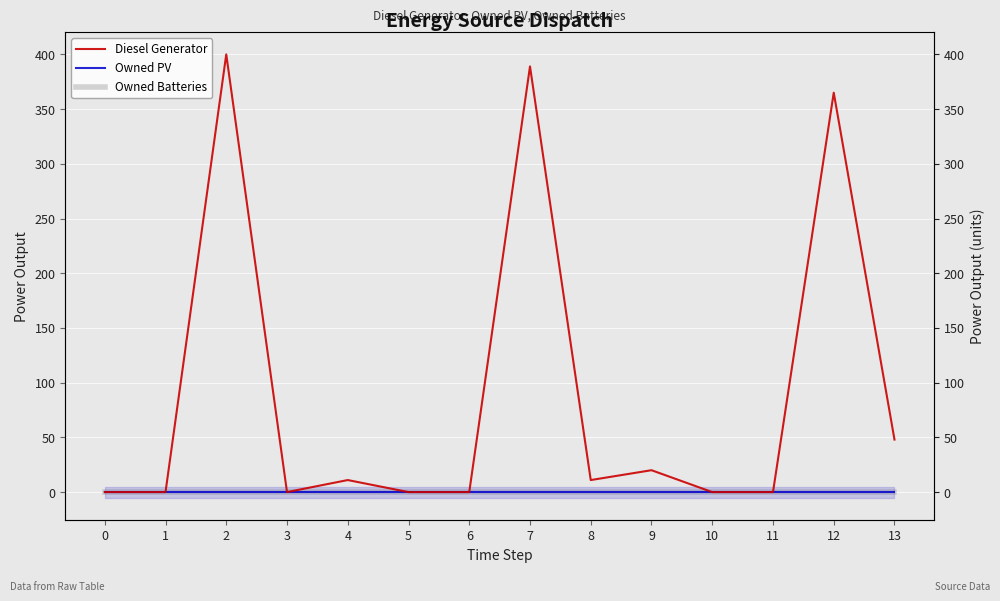

Reading left to right, what are all the values shown in this chart?

Diesel Generator: 0=0	1=0	2=400	3=0	4=11	5=0	6=0	7=389	8=11	9=20	10=0	11=0	12=365	13=48
Owned PV: 0=0	1=0	2=0	3=0	4=0	5=0	6=0	7=0	8=0	9=0	10=0	11=0	12=0	13=0
Owned Batteries: 0=0	1=0	2=0	3=0	4=0	5=0	6=0	7=0	8=0	9=0	10=0	11=0	12=0	13=0